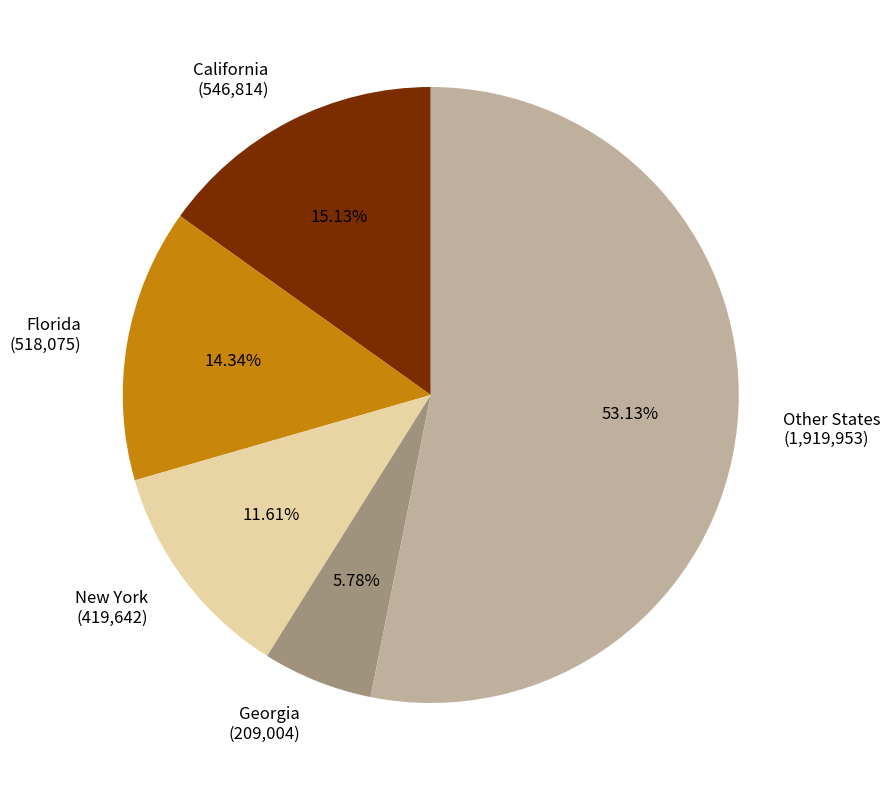

Rank the categories by value from lowest to highest.

Georgia (209,004), New York (419,642), Florida (518,075), California (546,814), Other States (1,919,953)